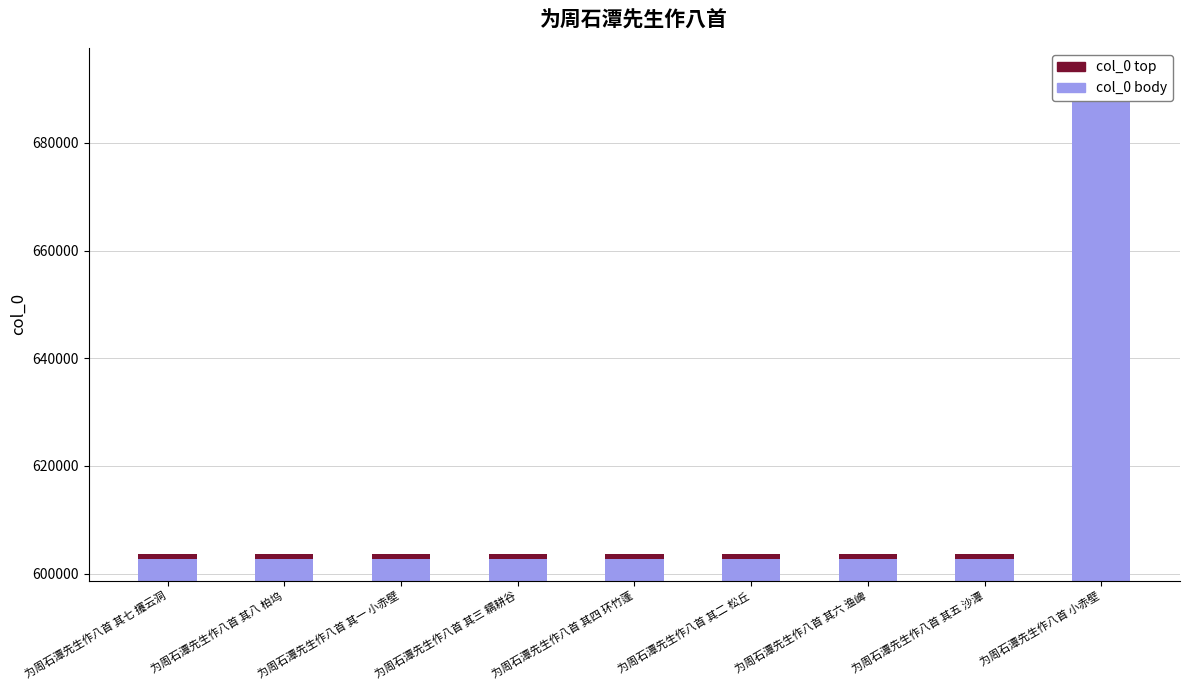

Reading right to left, transcribe all the data shown in this chart.

col_0 body: 690641	601729	601730	601726	601728	601727	601725	601732	601731
col_0 top: 1000	1000	1000	1000	1000	1000	1000	1000	1000